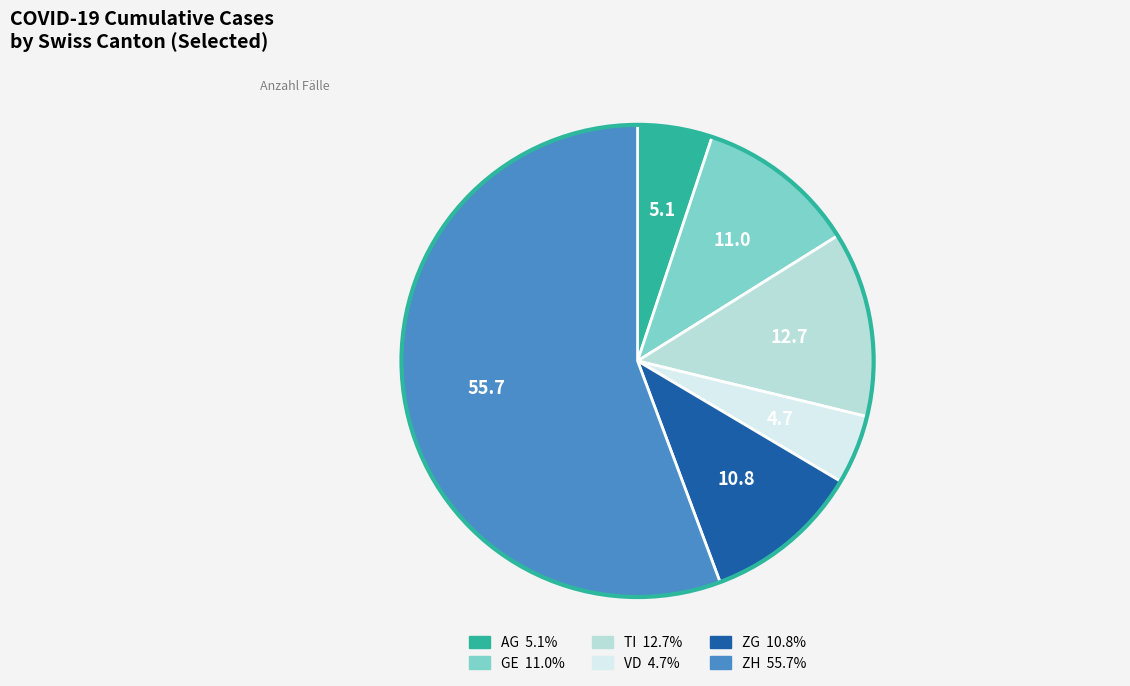

Is there any slice that represents more than half of the pie?

Yes